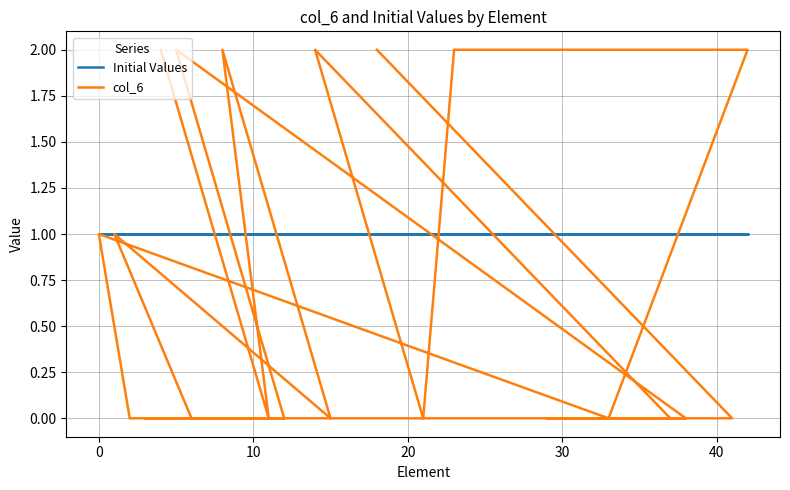

Which series has the largest total across all categories?

Initial Values